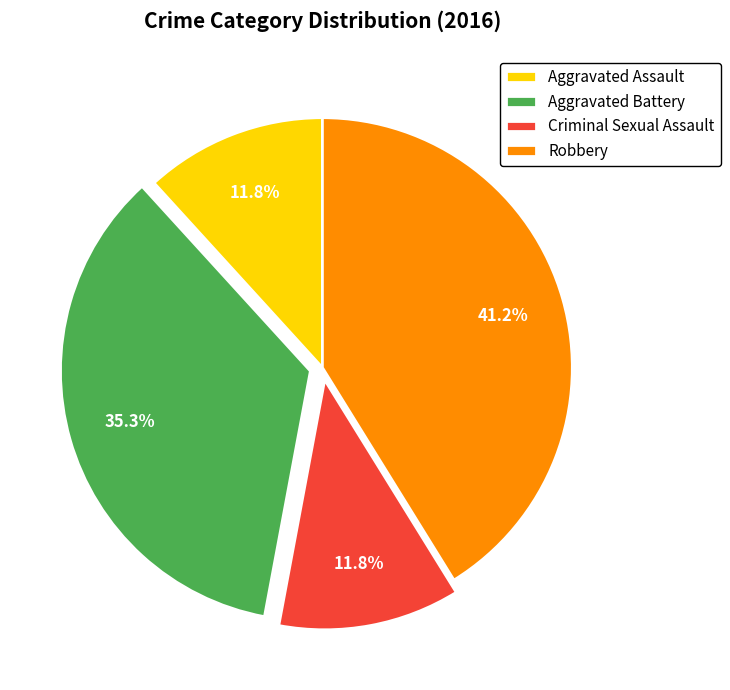

Is there a majority slice in this chart?

No